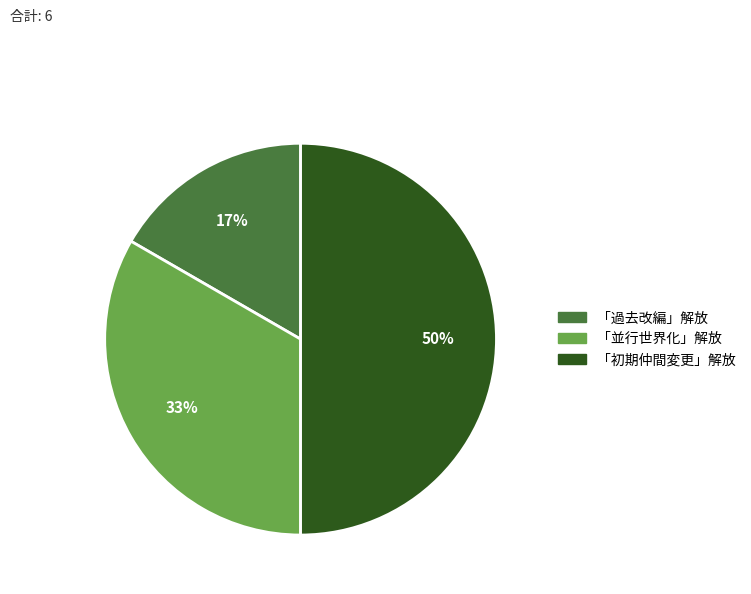

Which slice is the smallest?

「過去改編」解放